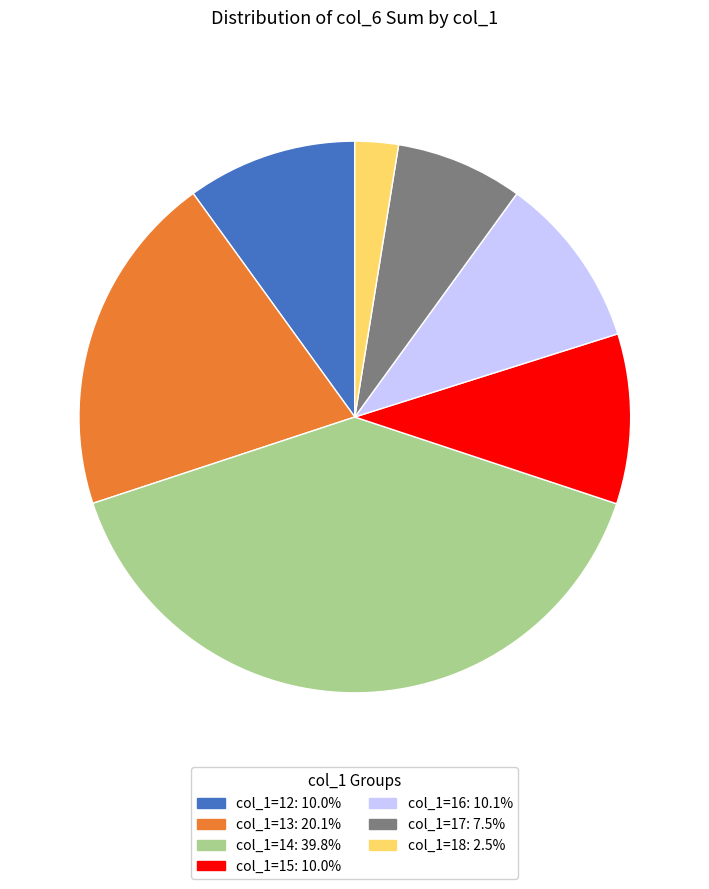

Is there any slice that represents more than half of the pie?

No